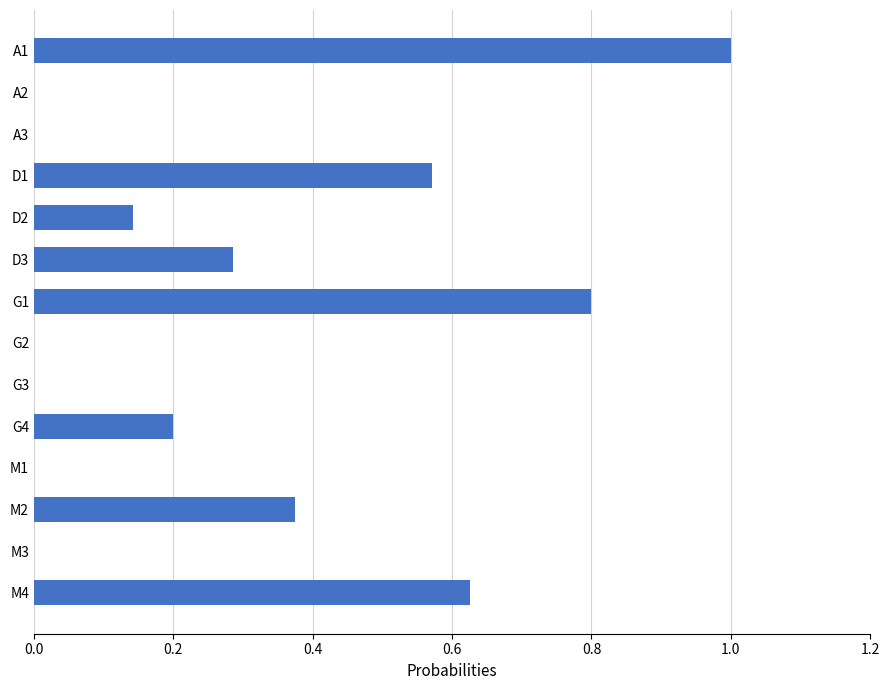

What is the change in value from D1 to M1?

-0.6